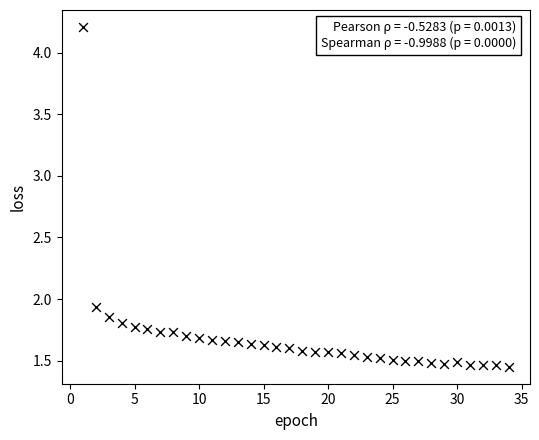

What is the range of X values (max minus min)?

33.0